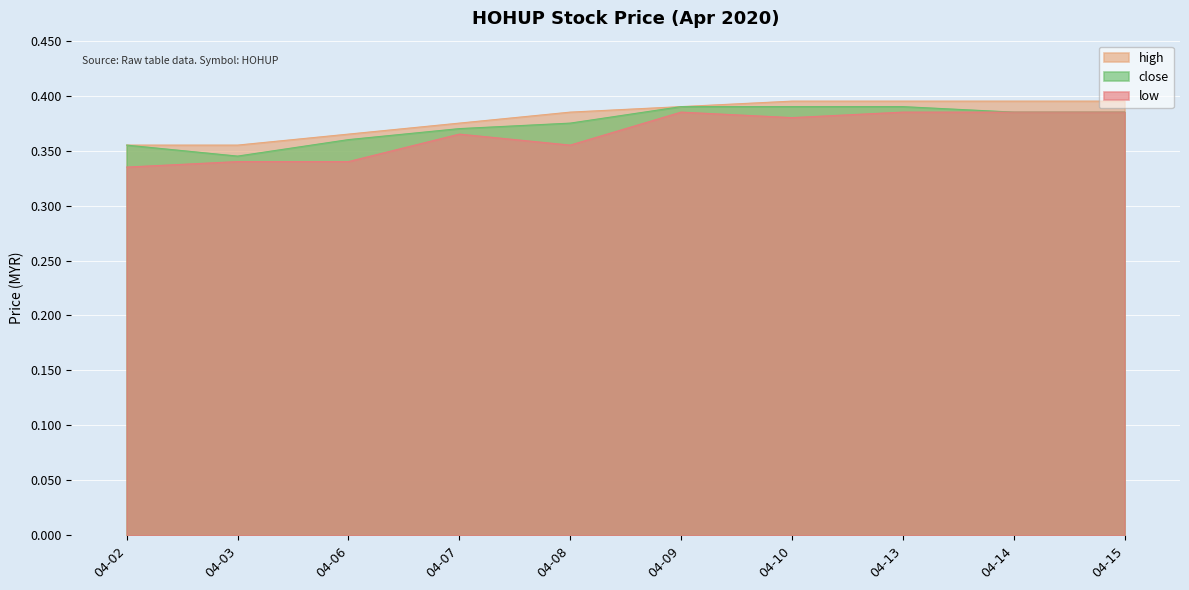

Does the chart display data point markers on the line(s)?

No